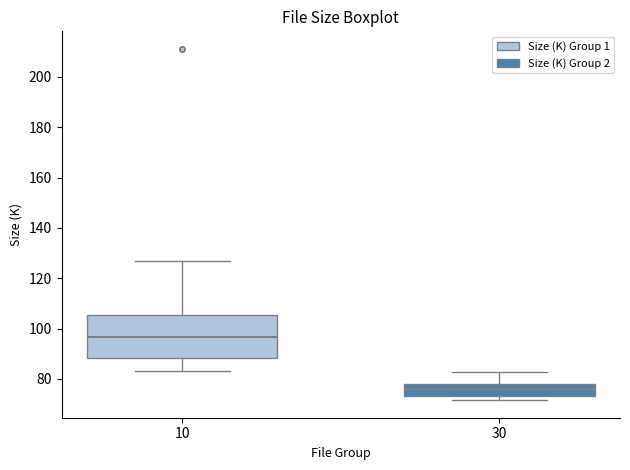

Where is the lower edge of the box at x = 30 on the y-axis? The values are not printed on the chart, so give them approximately, as read against the axis.

74